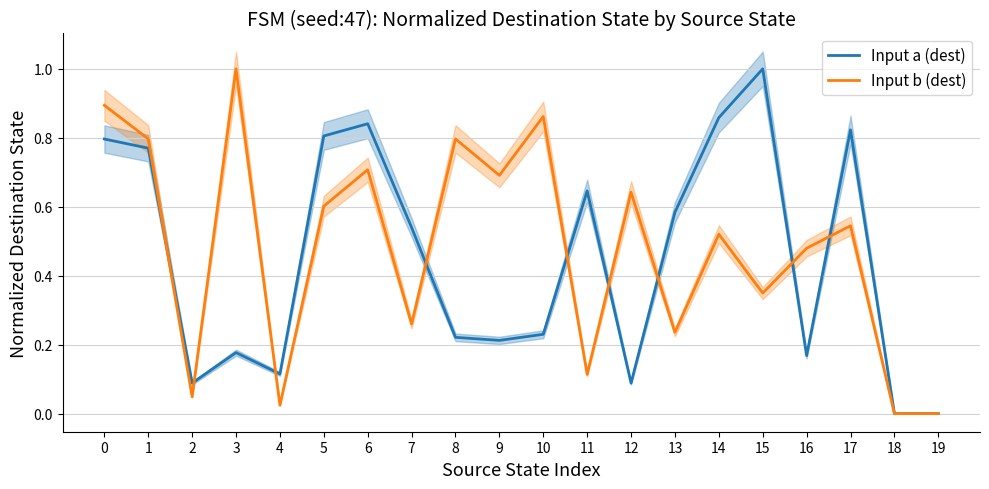

Which has a higher value, 10 or 7?

7